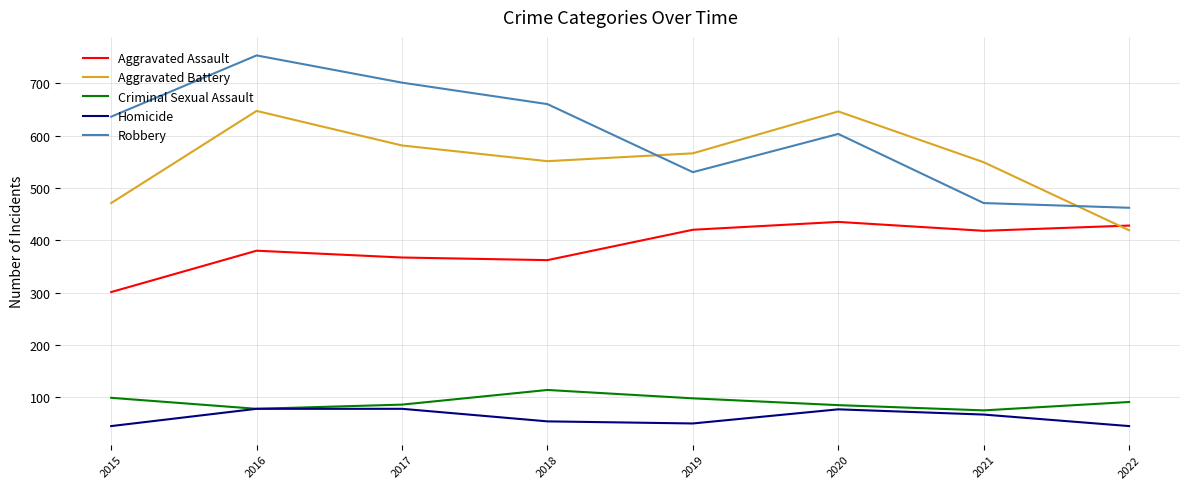

Is it true that Robbery equals 462 at 2022?

True